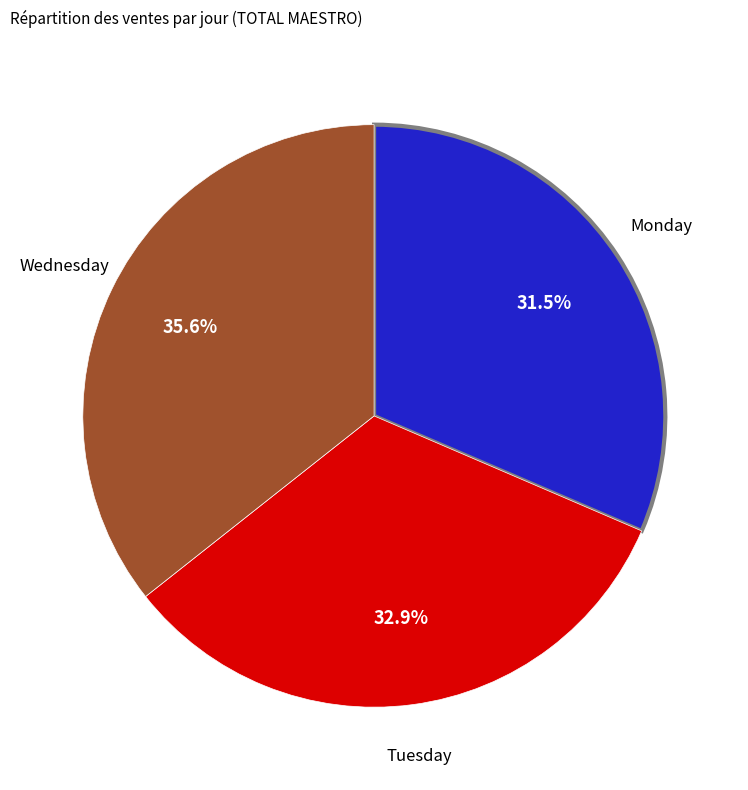

Do Wednesday and Tuesday together represent more than half of the pie?

Yes